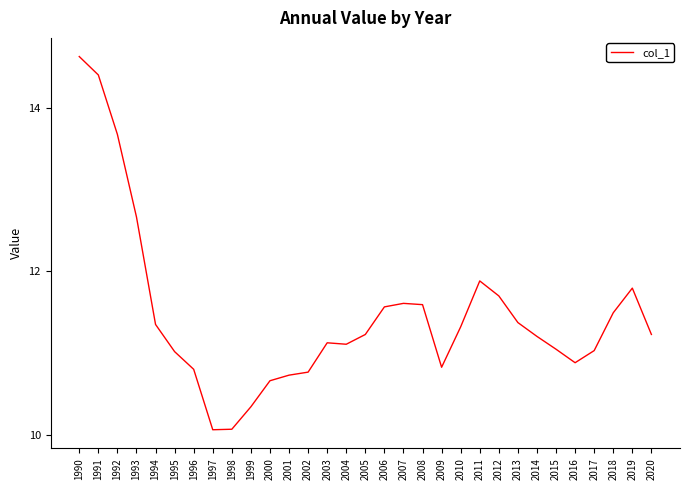

The value at 2007 is 4.8. True or false?

False